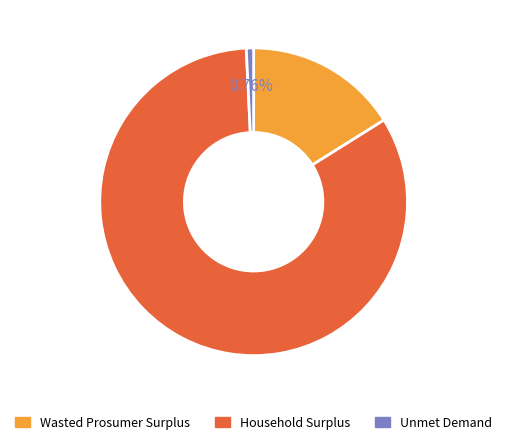

Is it true that Wasted Prosumer Surplus is 27% of the pie?

False